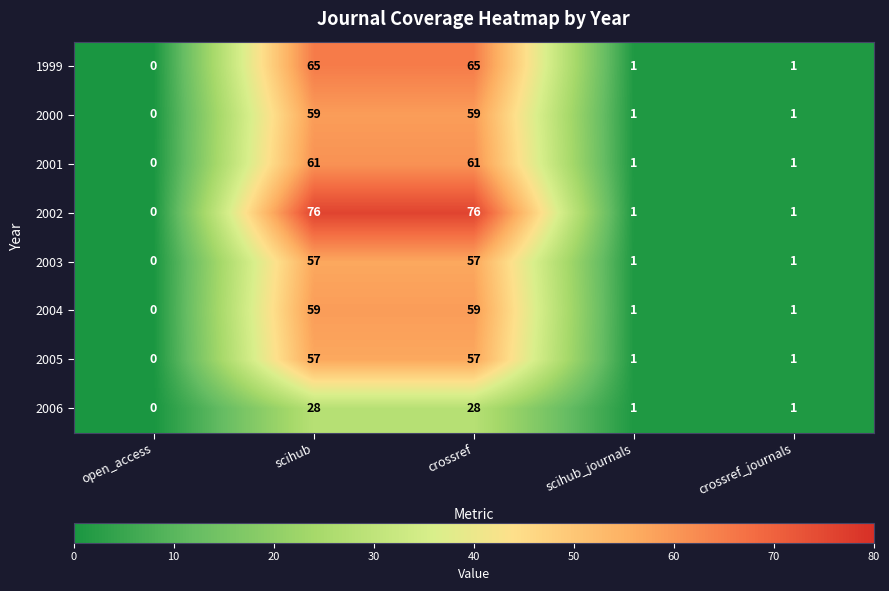

What is the difference between the second highest and second lowest values in the 2002 series?

75